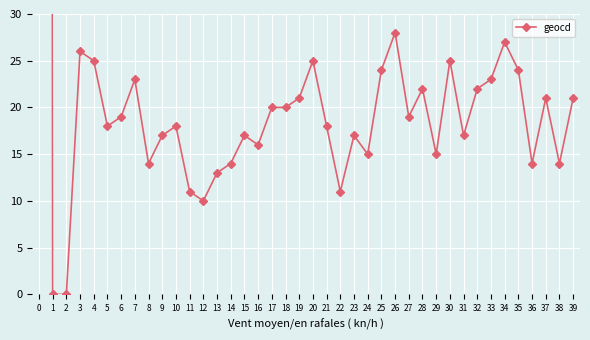

The chart shows a value of 4 at 21. True or false?

False